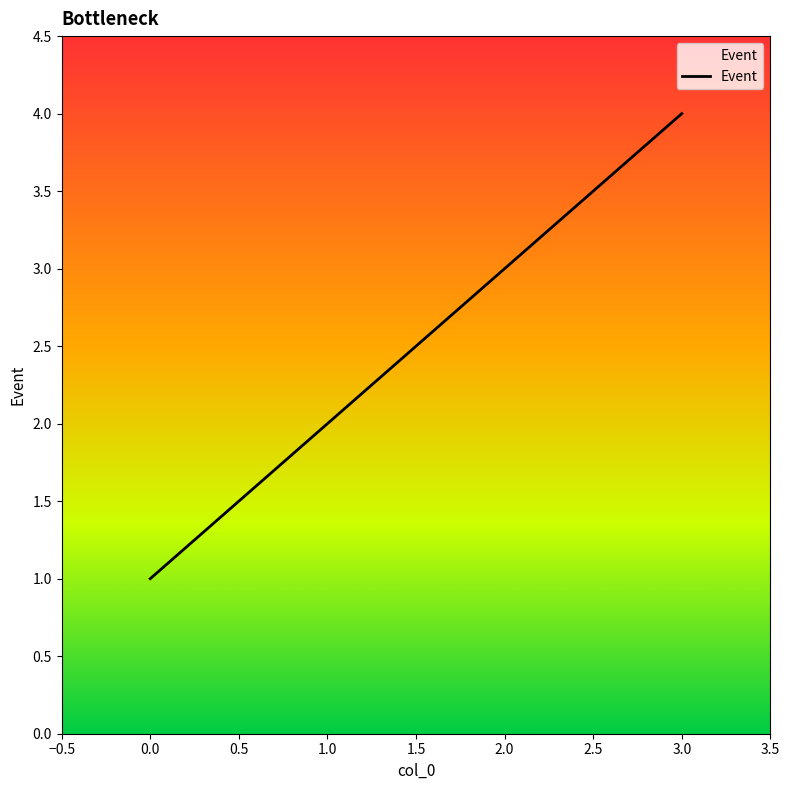

What is the sum of all values?

10